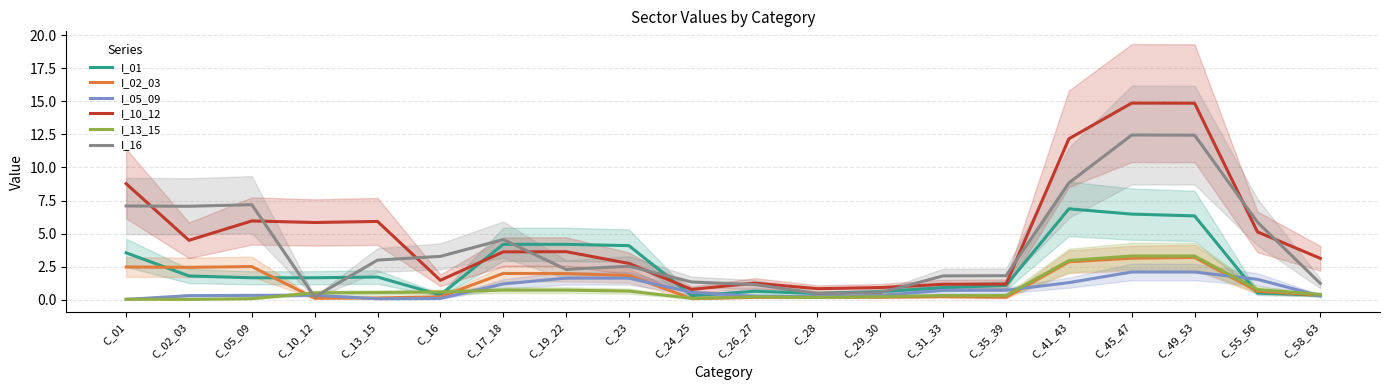

What is the difference between the I_02_03 values at C_05_09 and C_19_22?

0.5